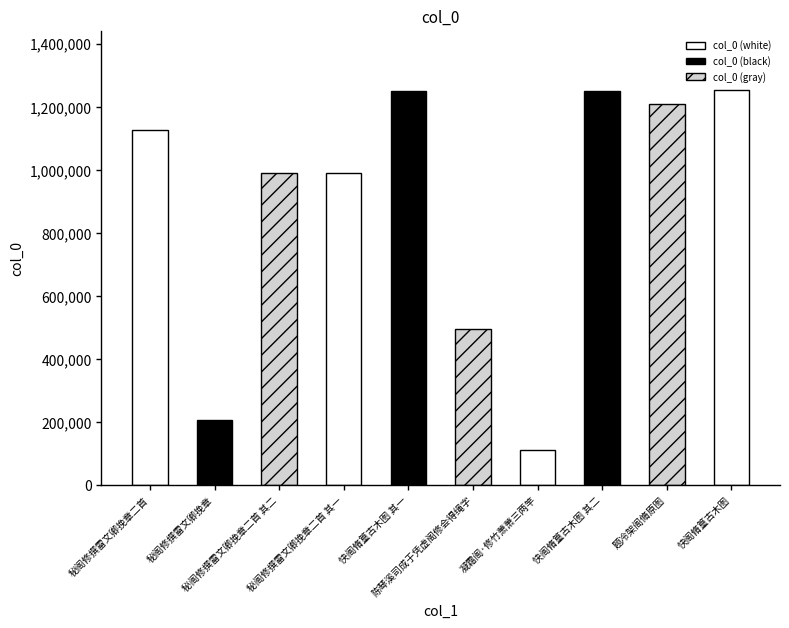

What is the label of the 6th bar from the left?

陈琴溪司成于凭虚阁修会得绳字